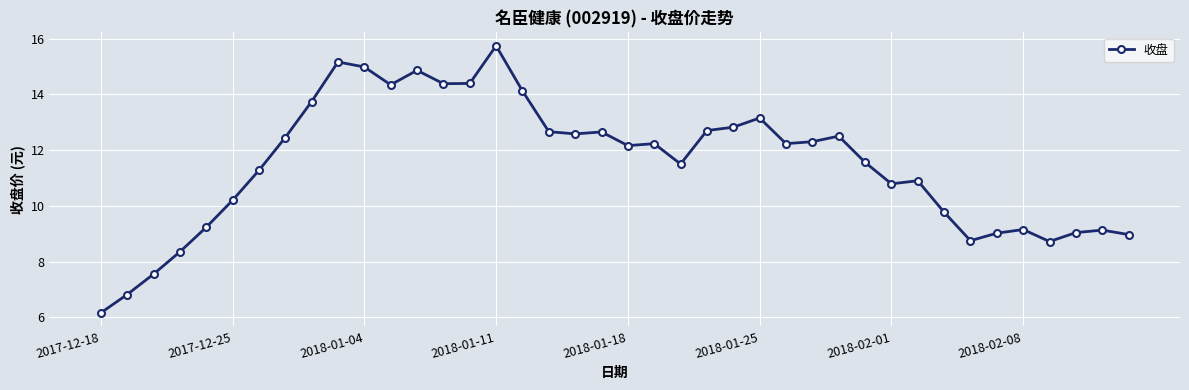

What is the average value?

11.5